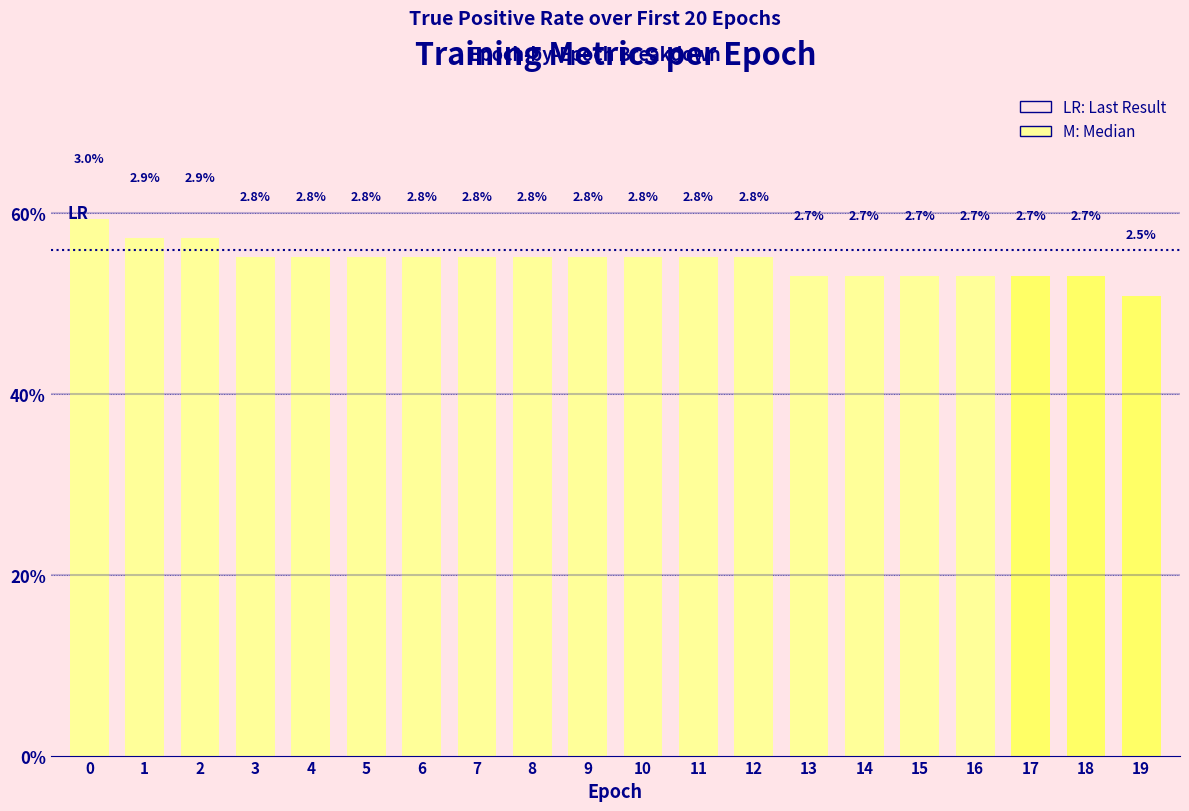

Does the chart contain any negative values?

No